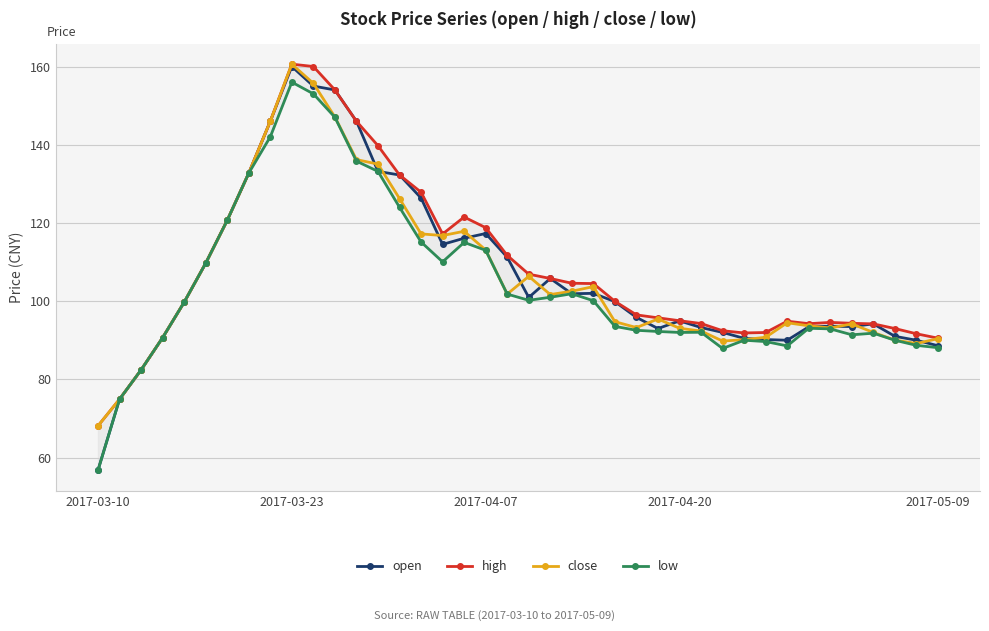

Which series has the widest spread of values?

open